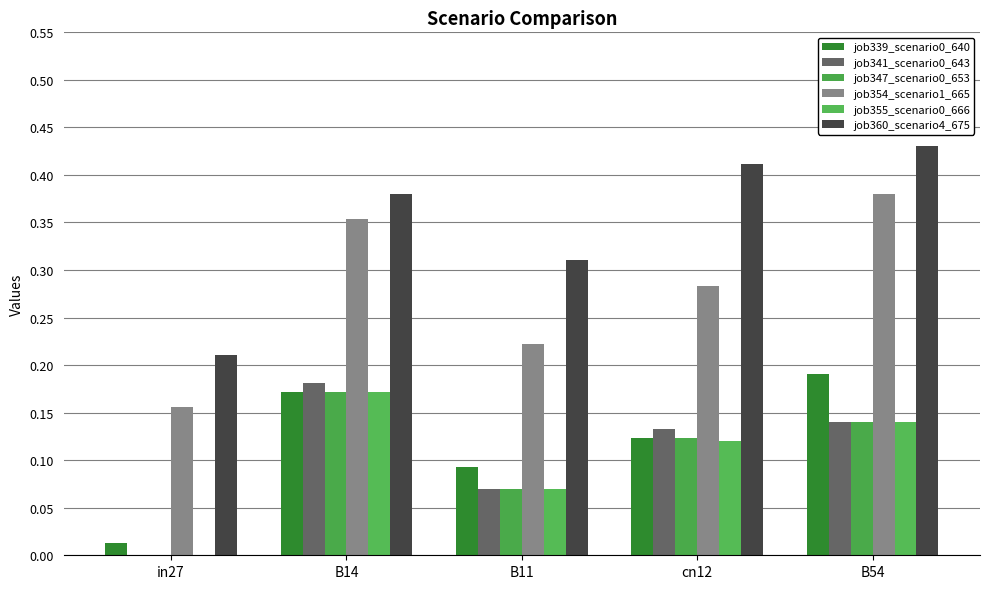

Between B54 and B14, which is larger?

B54